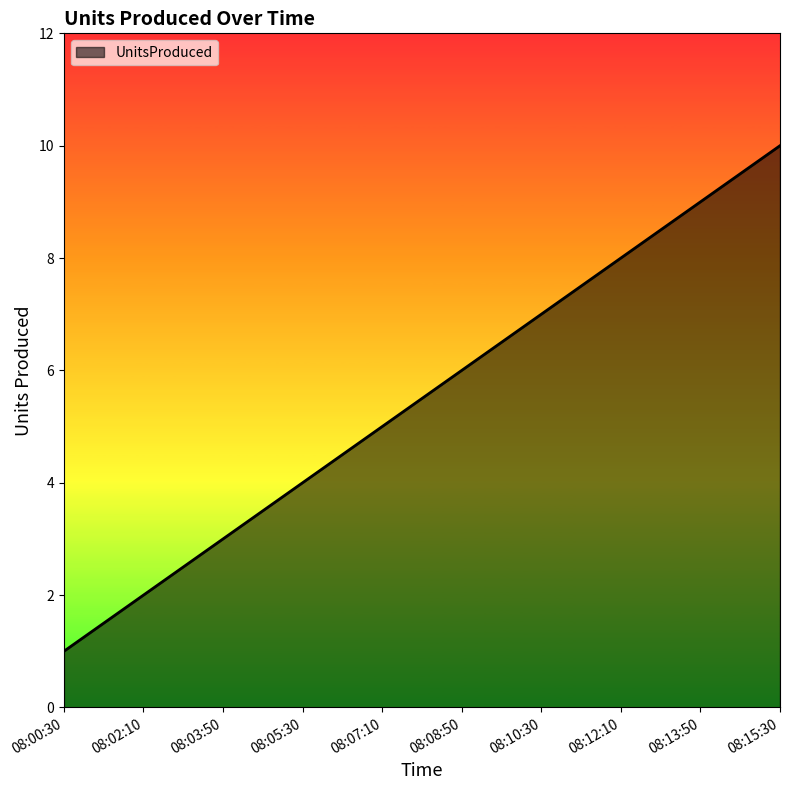

List the labels in order of value, smallest first.

08:00:30, 08:02:10, 08:03:50, 08:05:30, 08:07:10, 08:08:50, 08:10:30, 08:12:10, 08:13:50, 08:15:30